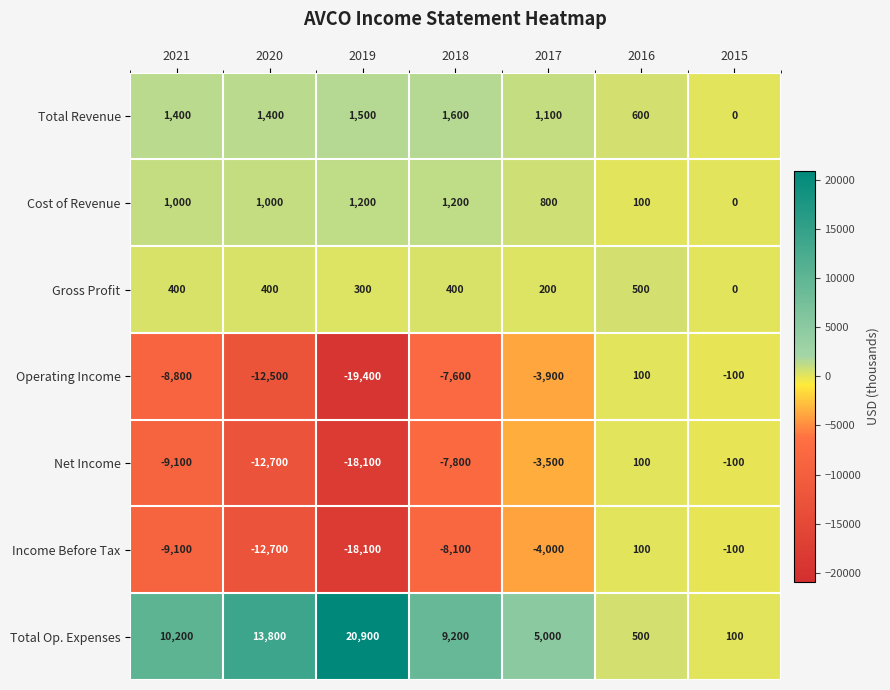

Which series has the widest spread of values?

Total Op. Expenses